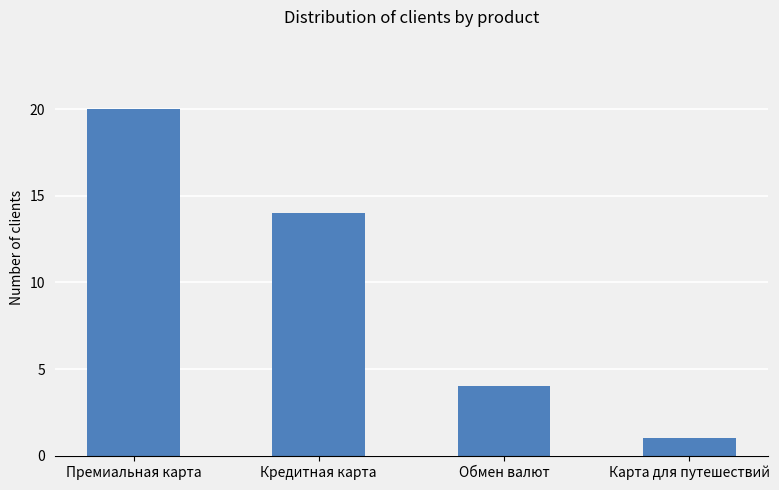

What is the change in value from Обмен валют to Карта для путешествий?

-3